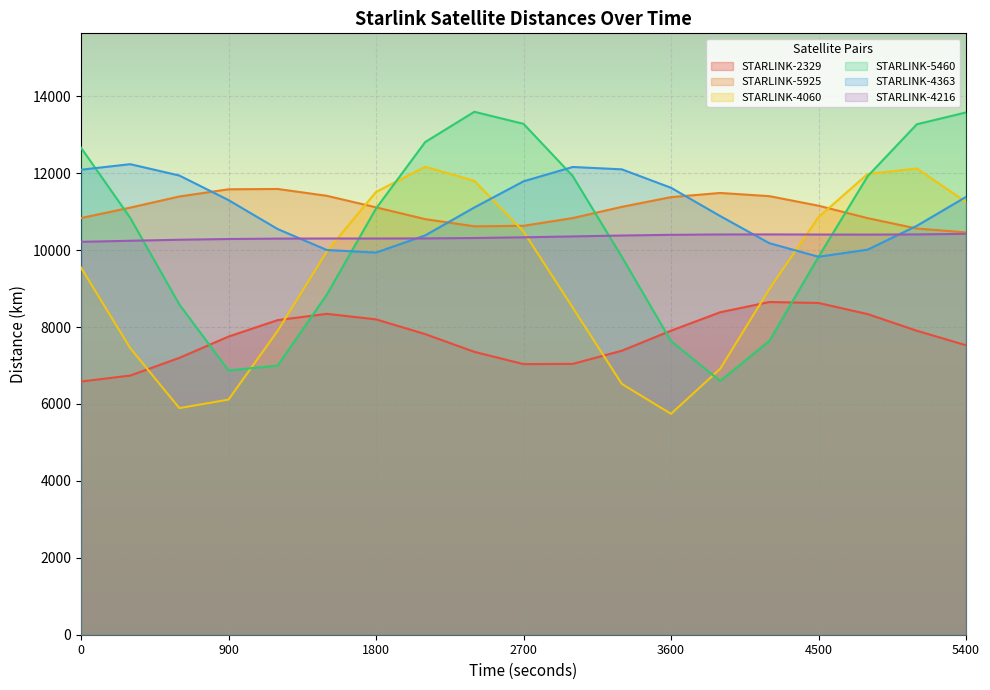

Which series has the widest spread of values?

STARLINK-5460